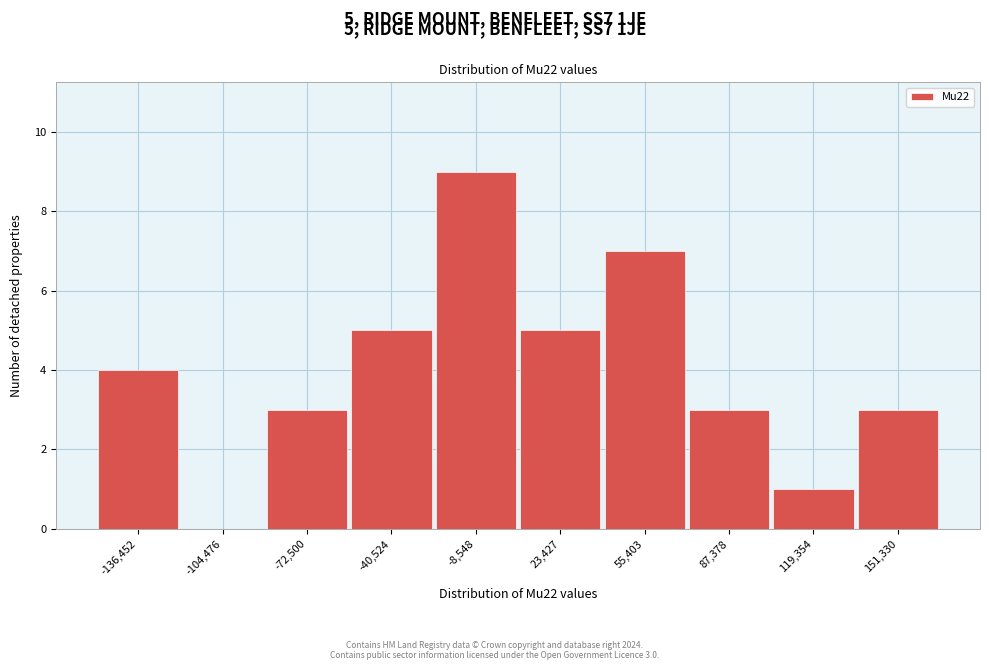

Reading right to left, what are all the values shown in this chart?

151,330=3	119,354=1	87,378=3	55,403=7	23,427=5	-8,548=9	-40,524=5	-72,500=3	-104,476=0	-136,452=4